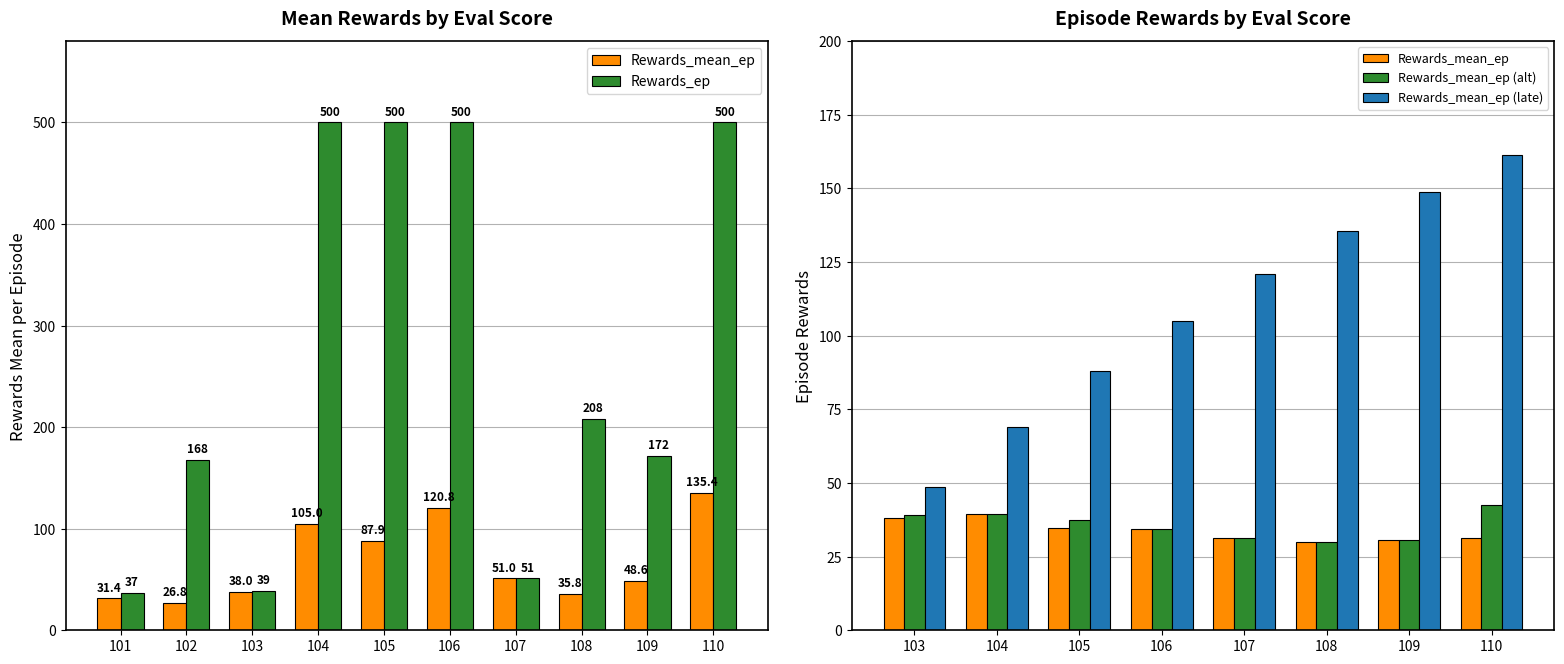

What is the sum of all Rewards_mean_ep values?

680.8